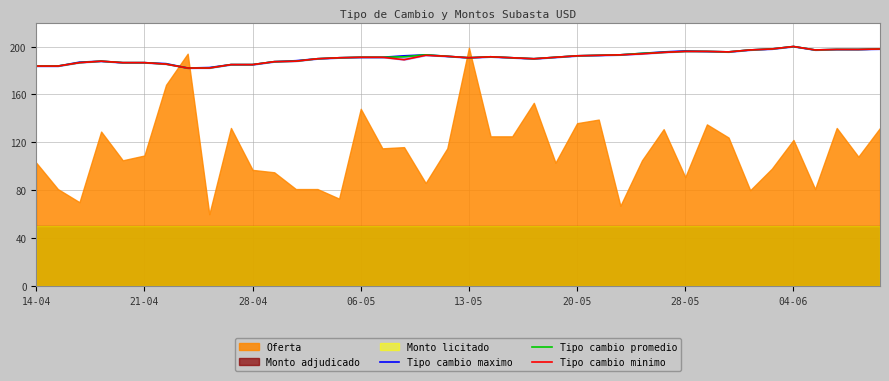

In Tipo cambio promedio, how many points are higher than both neighbors (excluding endpoints)?

4